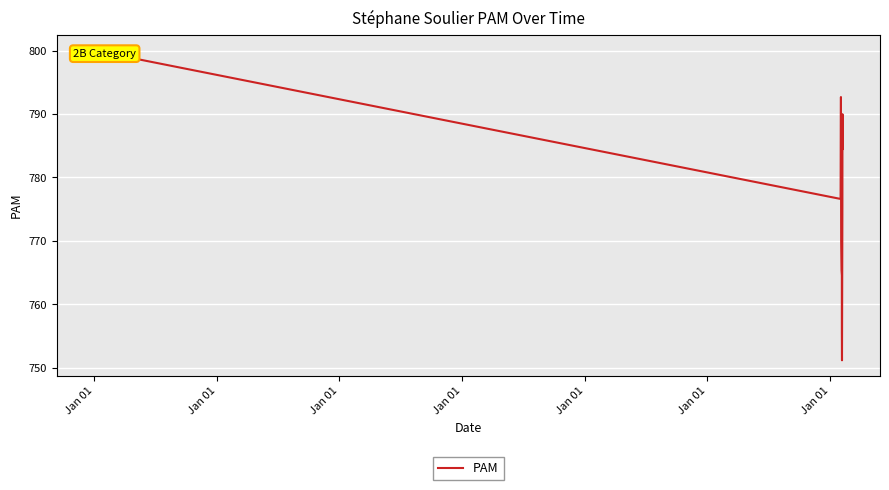

What value does the data have at Jan 01?

764.6